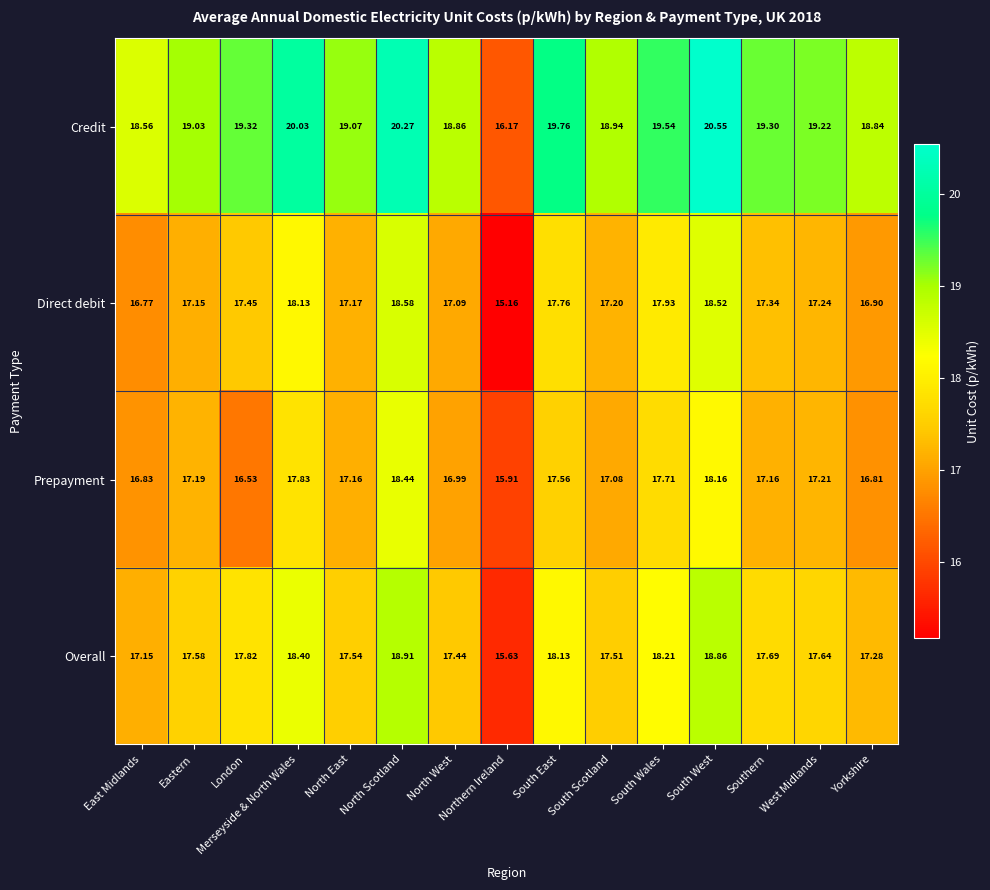

Which category has the highest value in the Credit series?

South West